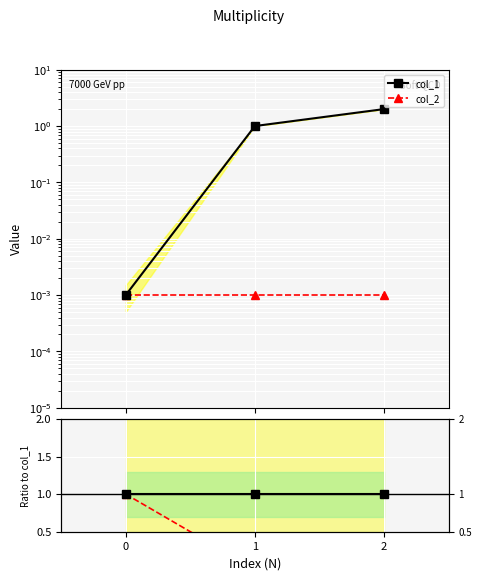

Rank the series by their maximum value, from highest to lowest.

col_1, col_2